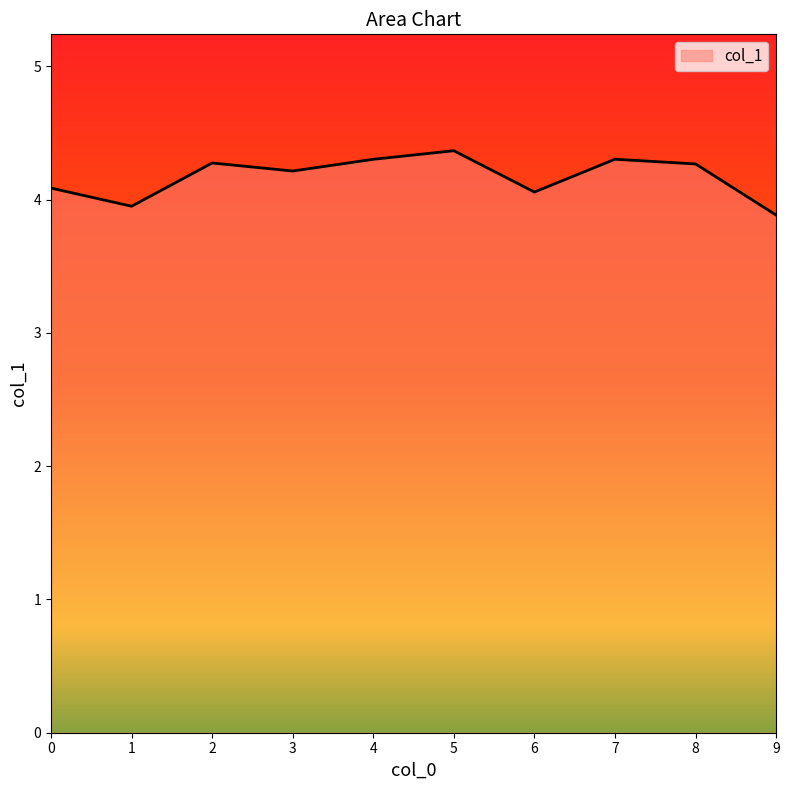

What is the maximum value shown in the chart?

4.4